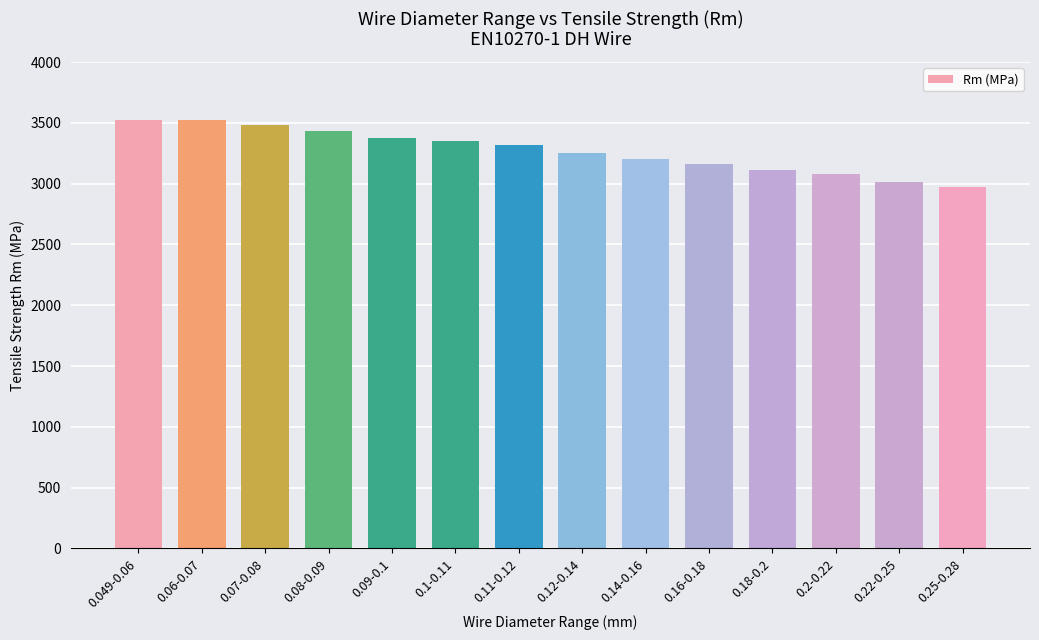

What is the maximum value shown in the chart?

3520